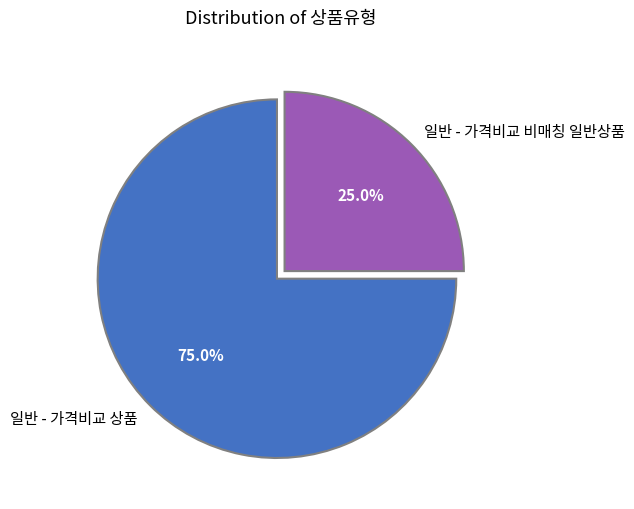

Which category has the biggest portion of the pie?

일반 - 가격비교 상품